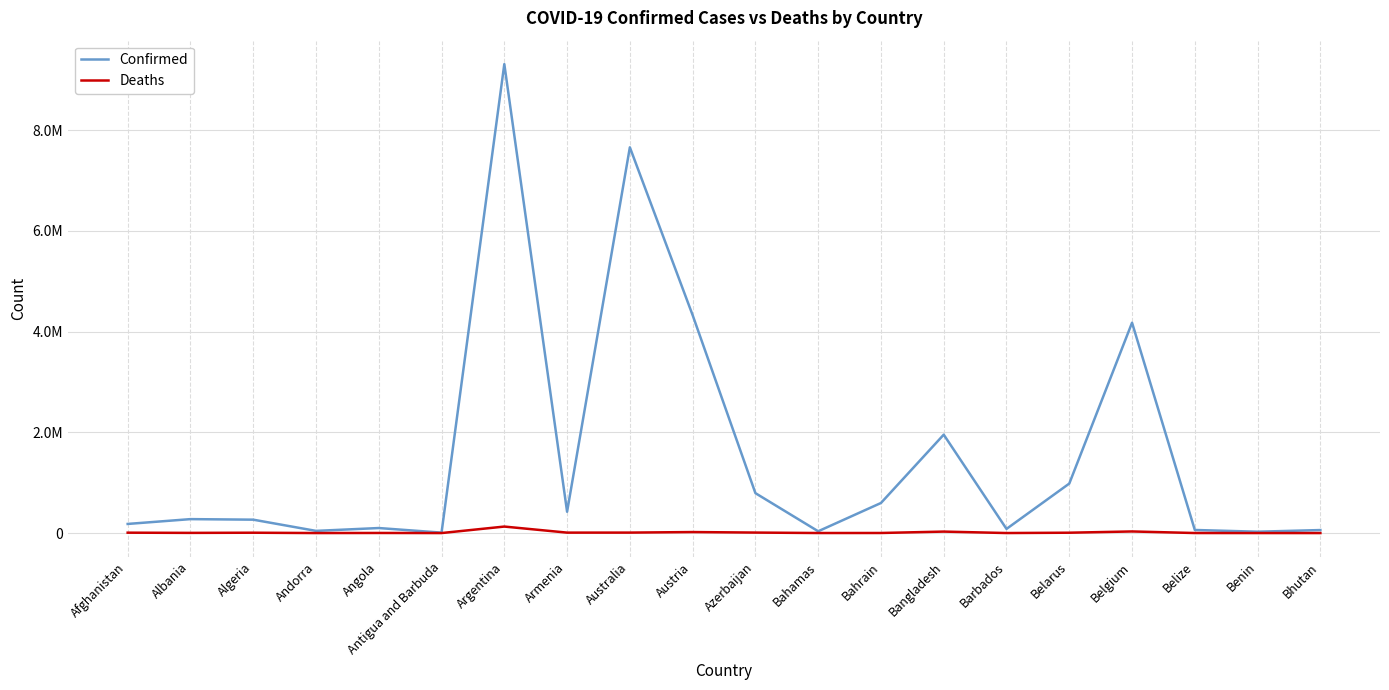

Does the chart have visible grid lines?

Yes